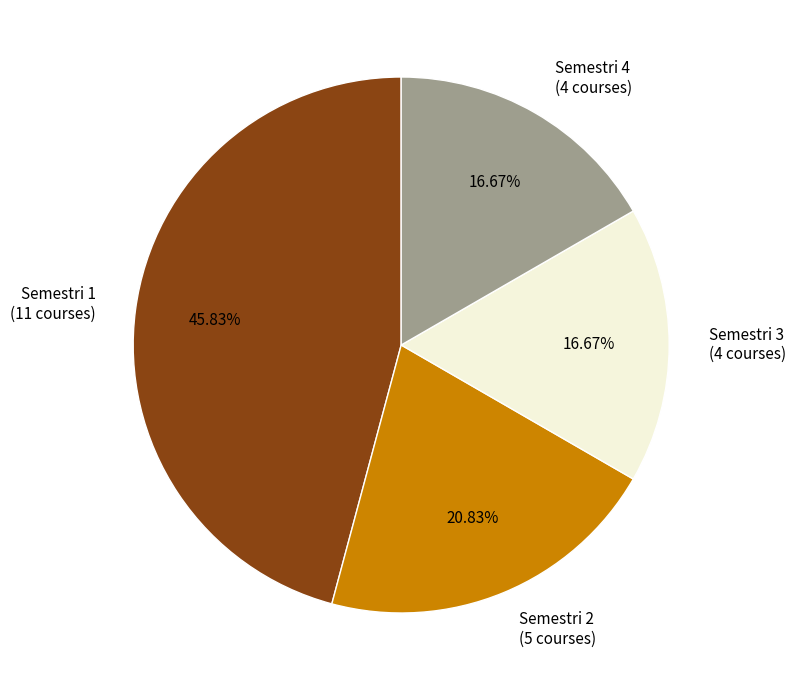

To the nearest percent, what percentage of the pie is Semestri 1?

46%